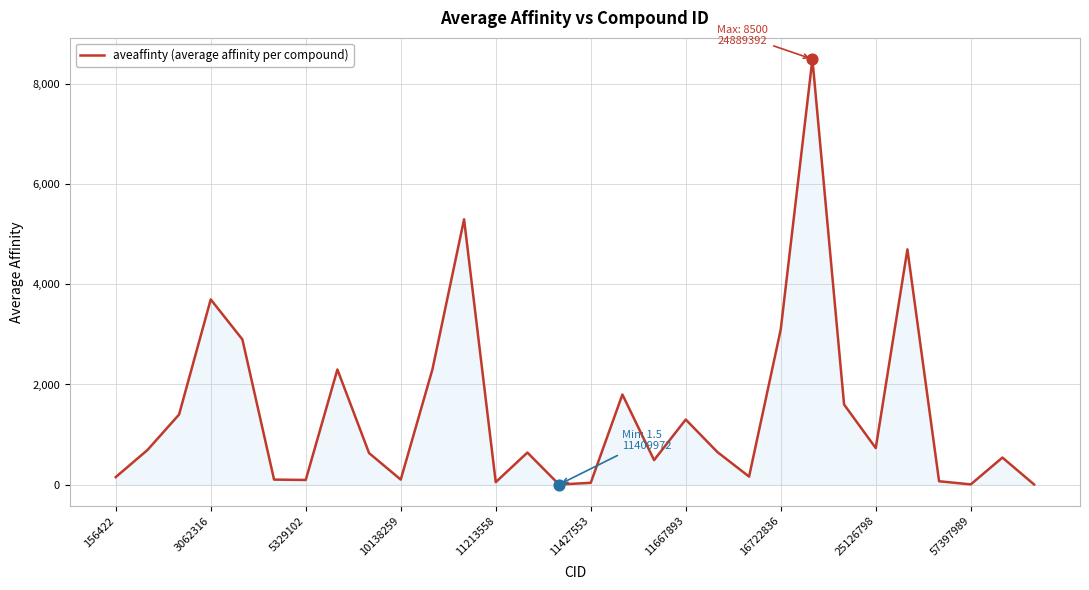

What is the greatest value displayed?

8500.0